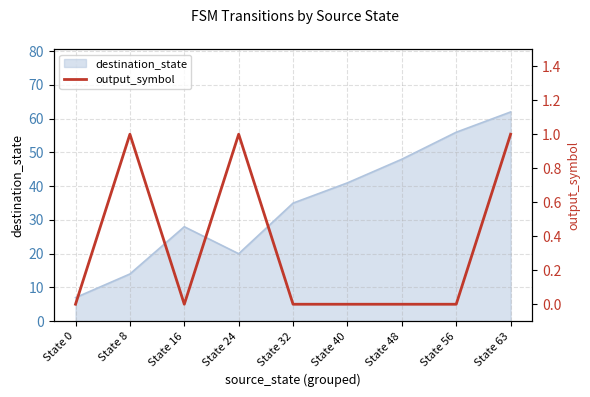

Reading right to left, what are all the values shown in this chart?

1	0	0	0	0	1	0	1	0